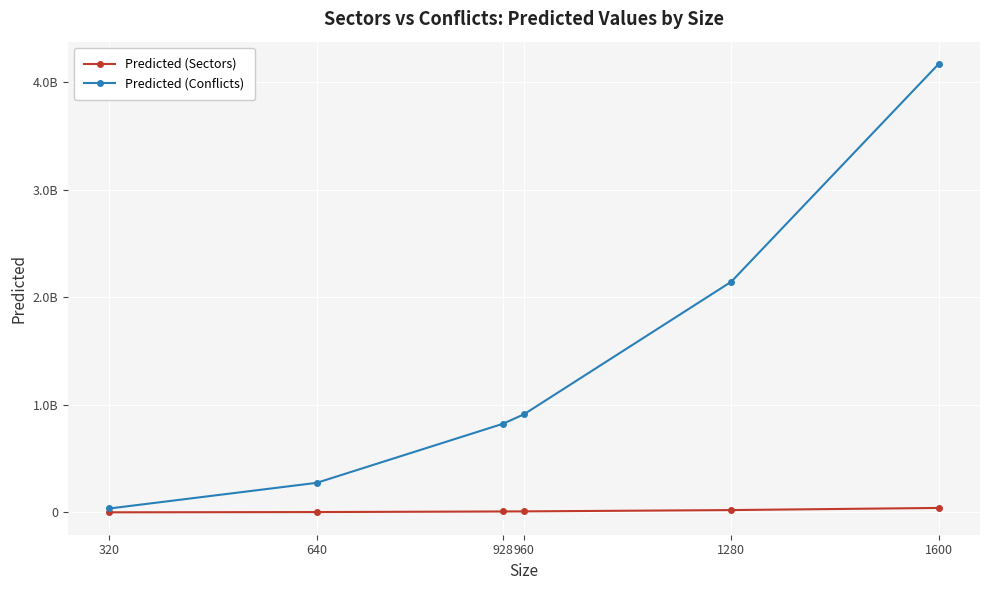

Rank the series by their maximum value, from lowest to highest.

Predicted (Sectors), Predicted (Conflicts)